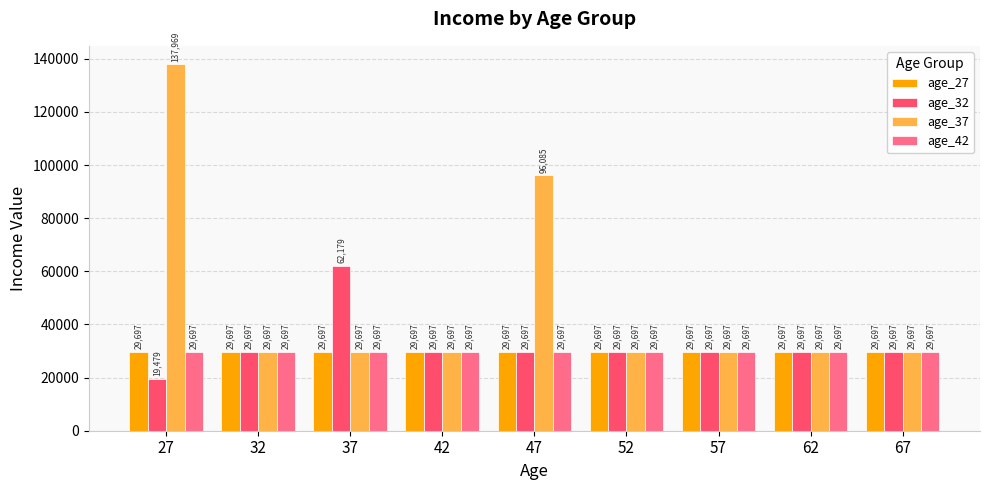

The age_37 series shows 53415 at 62. True or false?

False